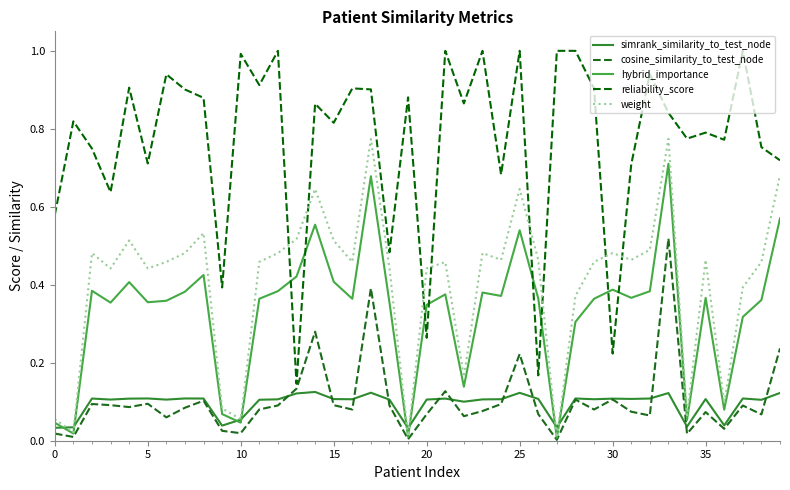

Is this an area chart (filled region under the line)?

No